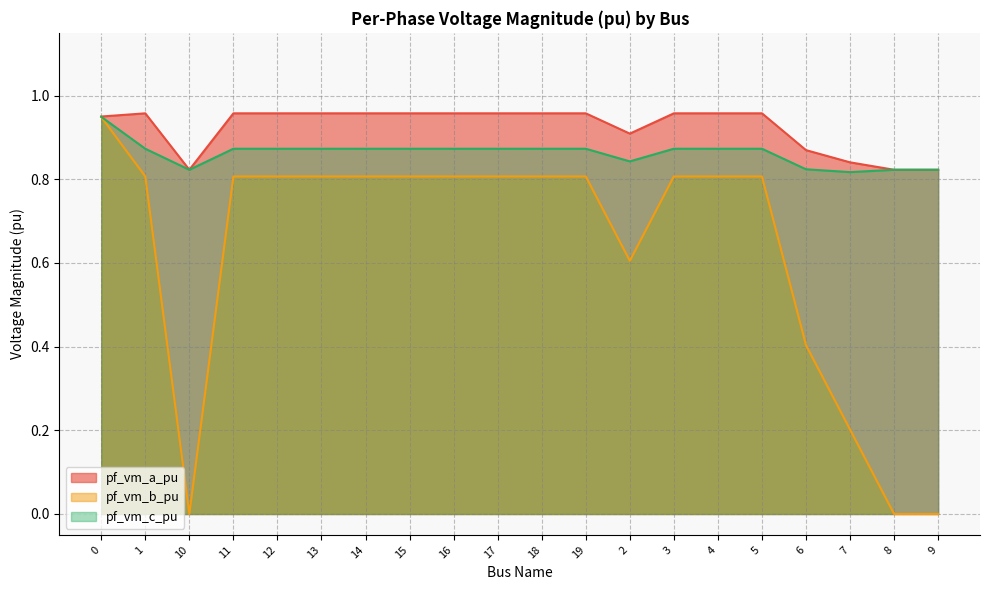

Is it true that pf_vm_c_pu equals 0.9 at 11?

True